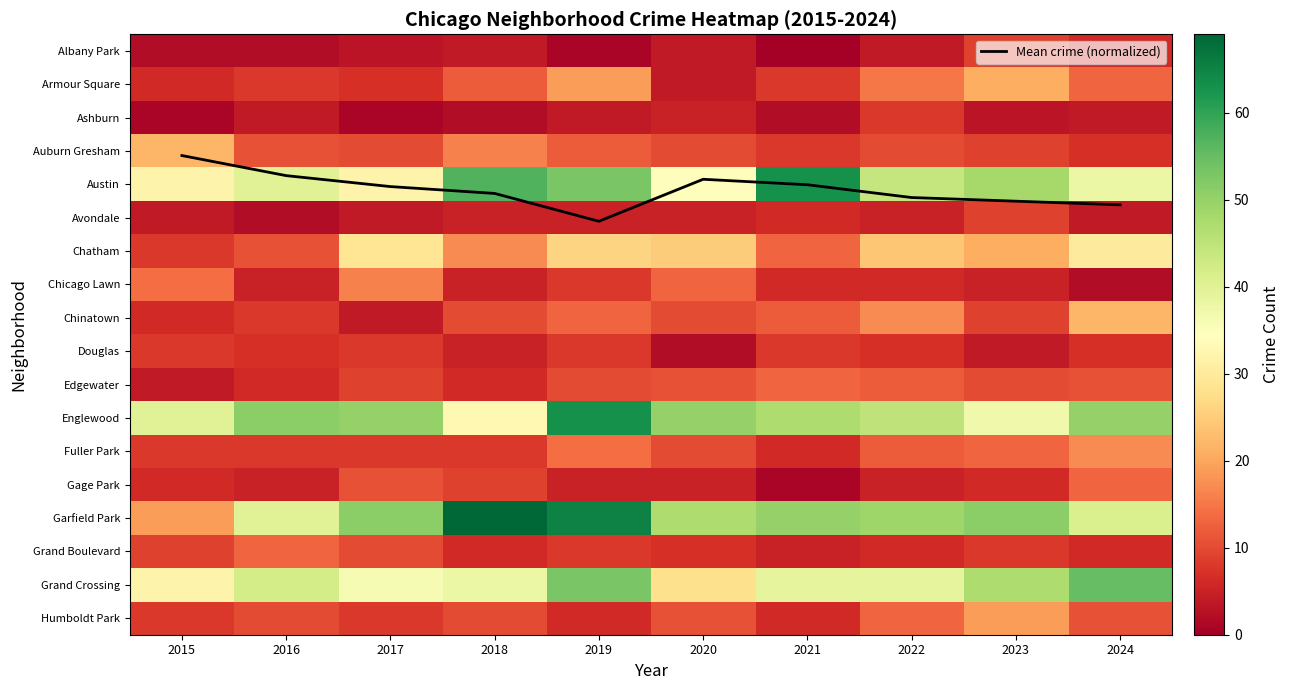

Rank the series by their maximum value, from highest to lowest.

Garfield Park, Austin, Englewood, Grand Crossing, Chatham, Auburn Gresham, Chinatown, Armour Square, Humboldt Park, Fuller Park, Chicago Lawn, Edgewater, Gage Park, Grand Boulevard, Albany Park, Avondale, Ashburn, Douglas, Mean crime (normalized)